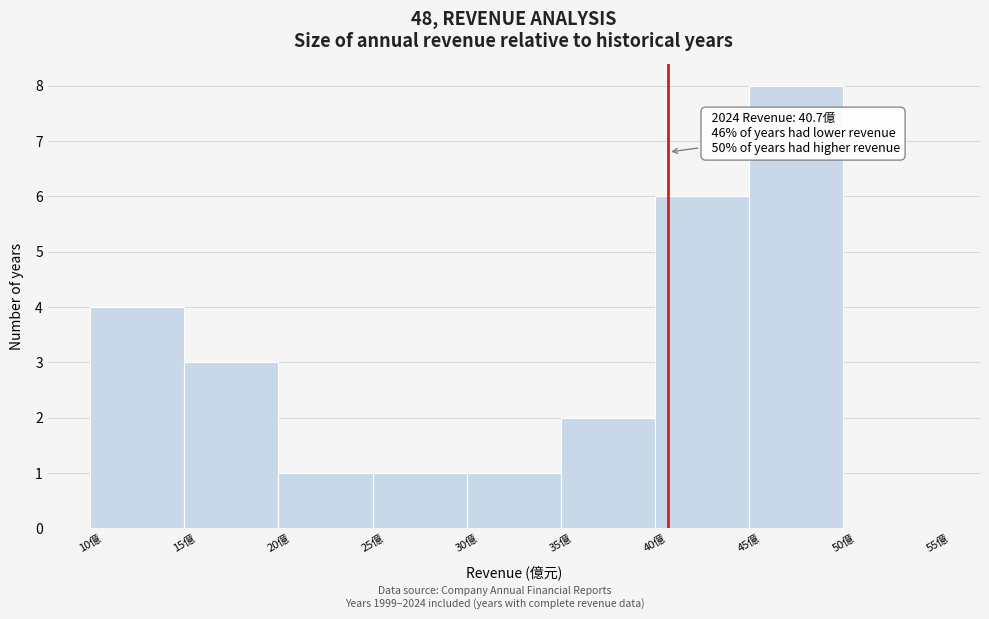

Which range on the x-axis has the tallest bar?

45 to 50